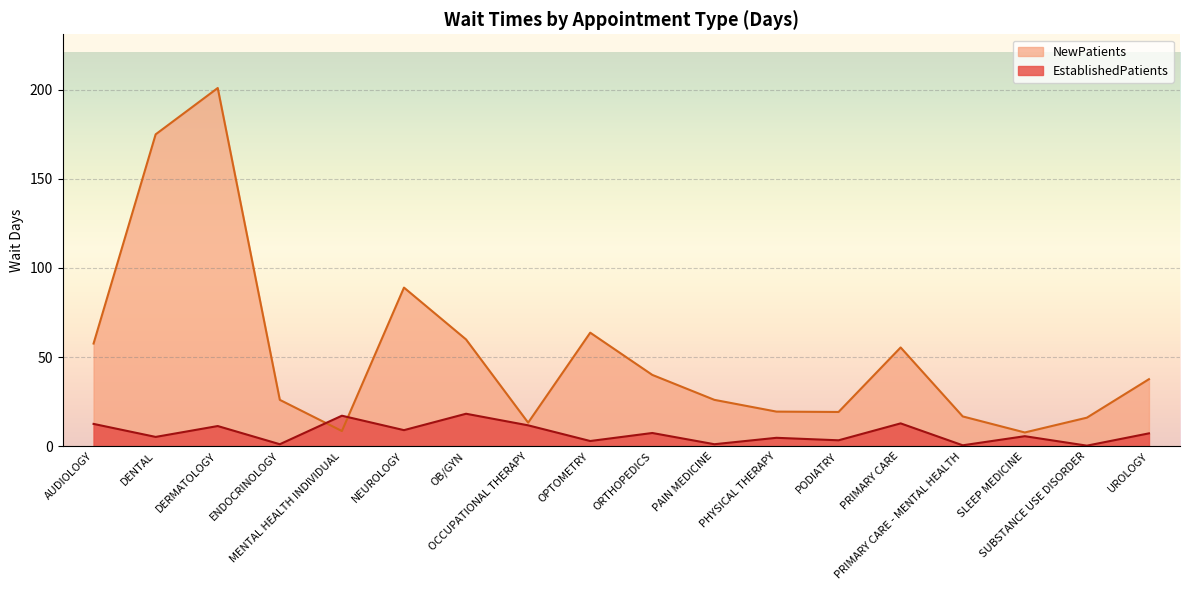

How many values in the NewPatients series are below 37?

9